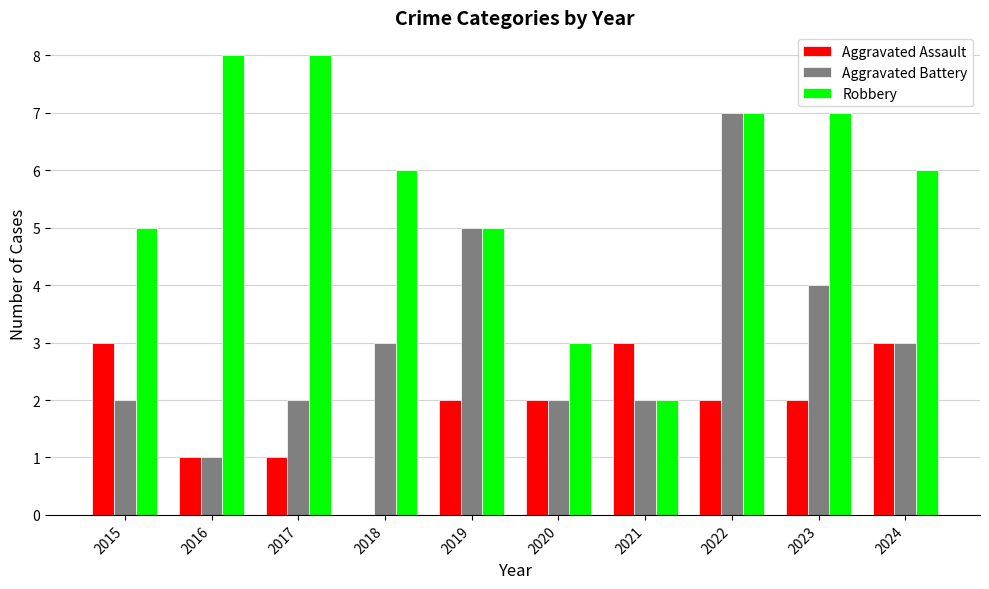

How many categories are shown in the chart?

10